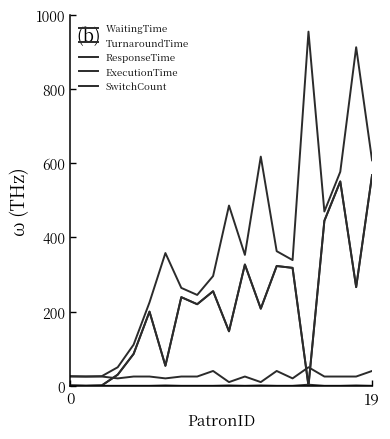

Does the chart display data point markers on the line(s)?

No